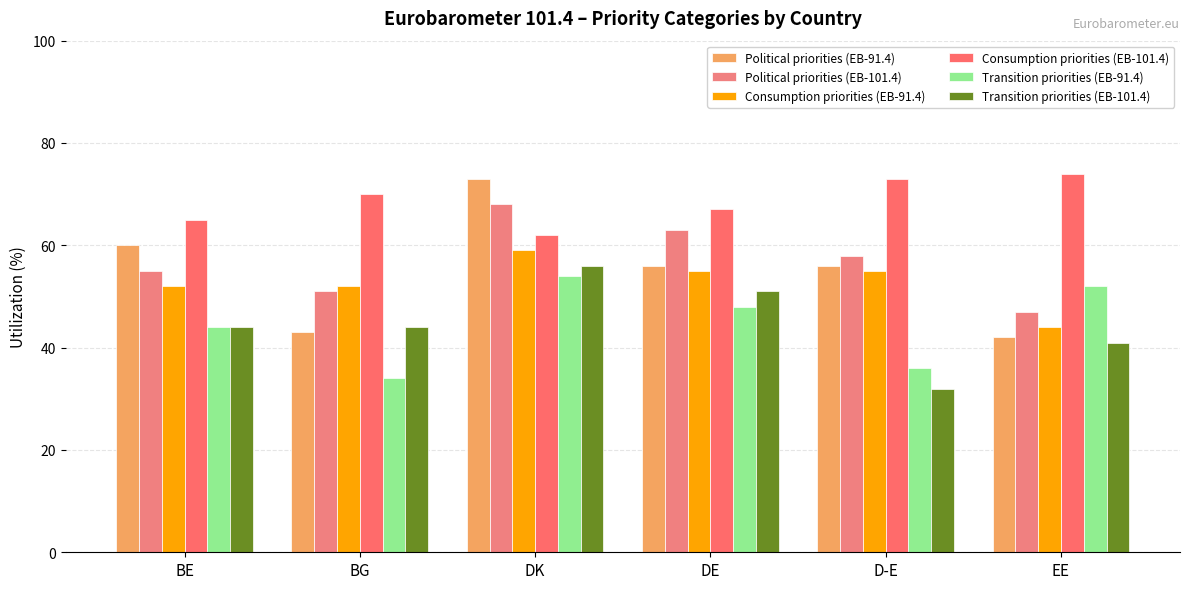

What is the label of the 3rd bar from the left?

DK